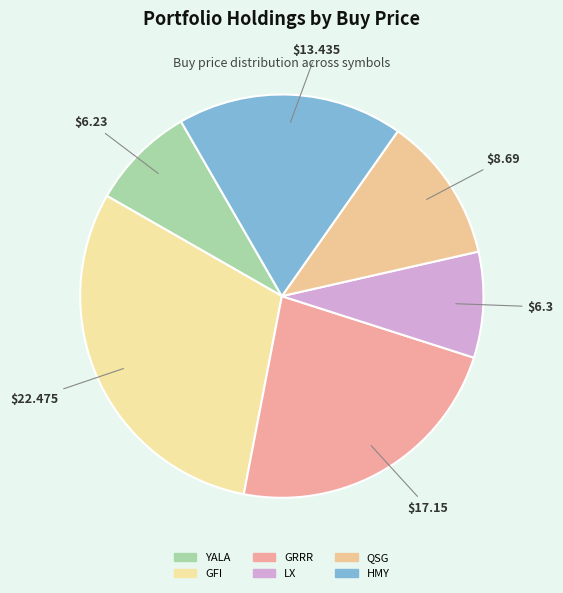

What percentage is the QSG slice, to the nearest percent?

12%